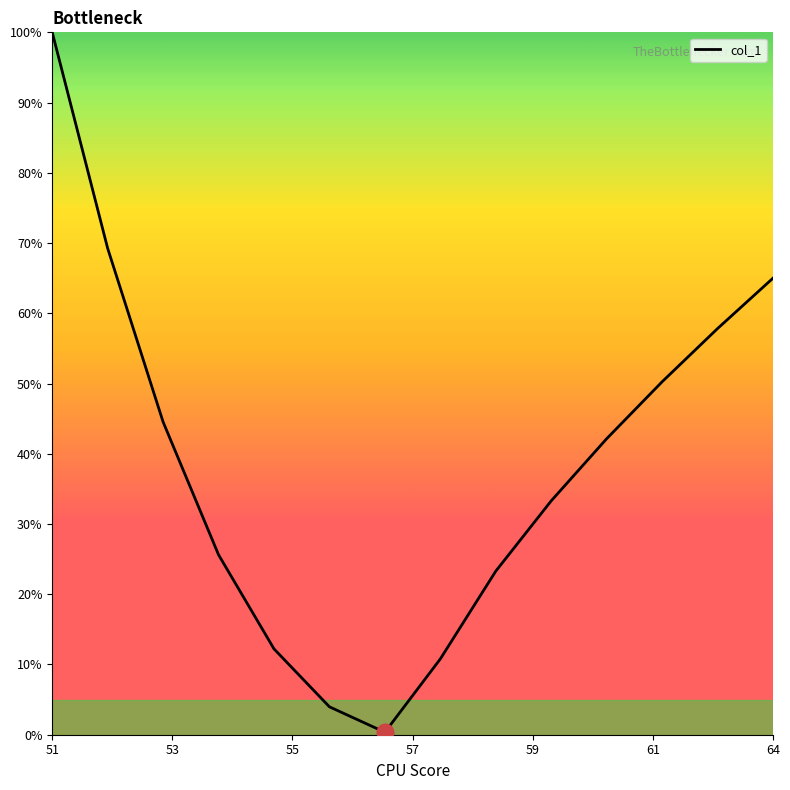

What is the greatest value displayed?

100.0